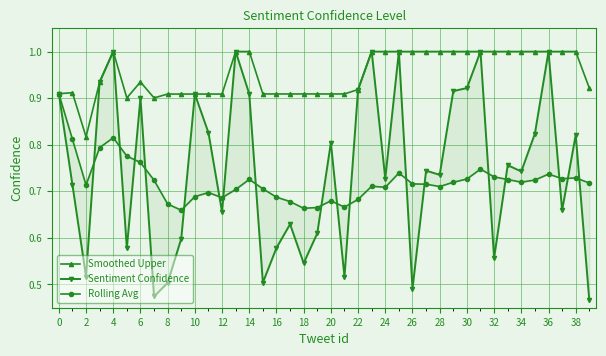

Which series has the largest range (max minus min)?

Sentiment Confidence